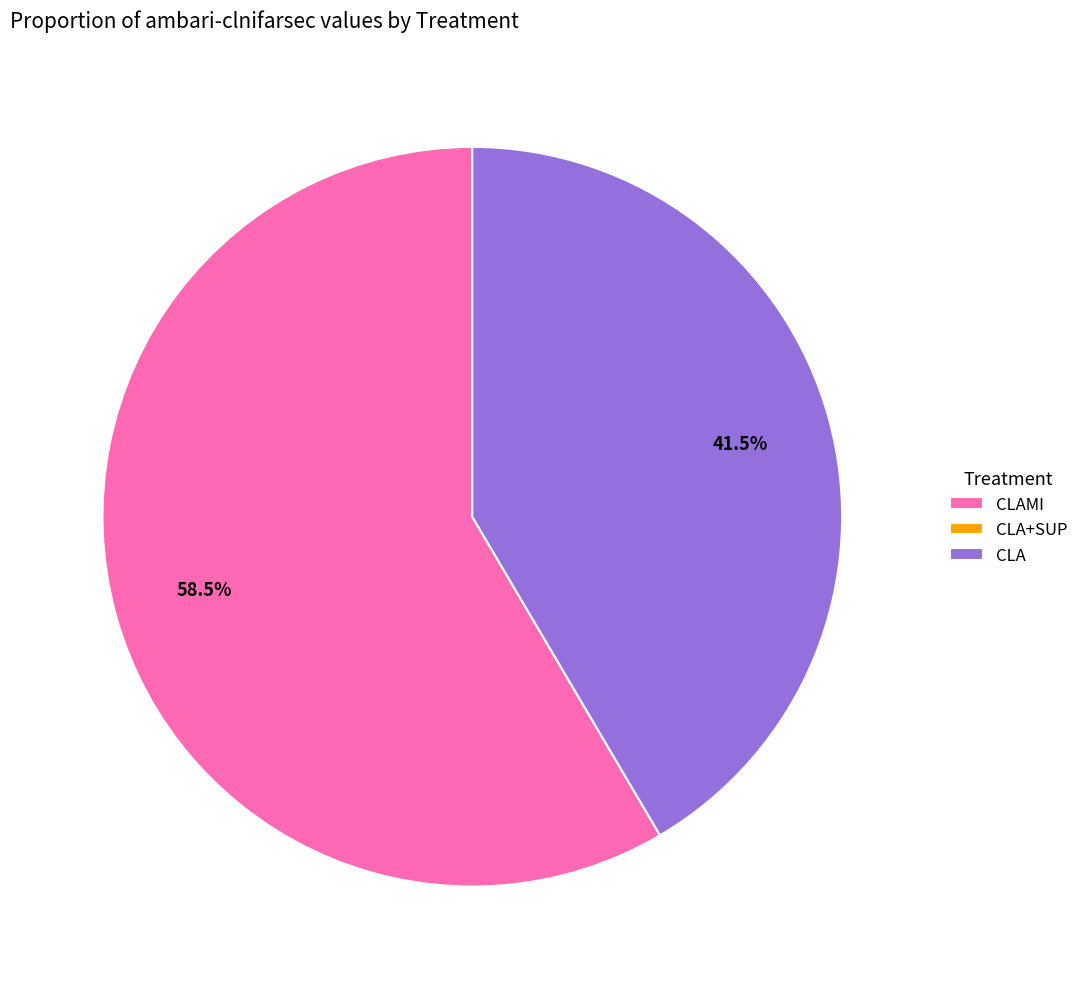

Is there any slice that represents more than half of the pie?

Yes